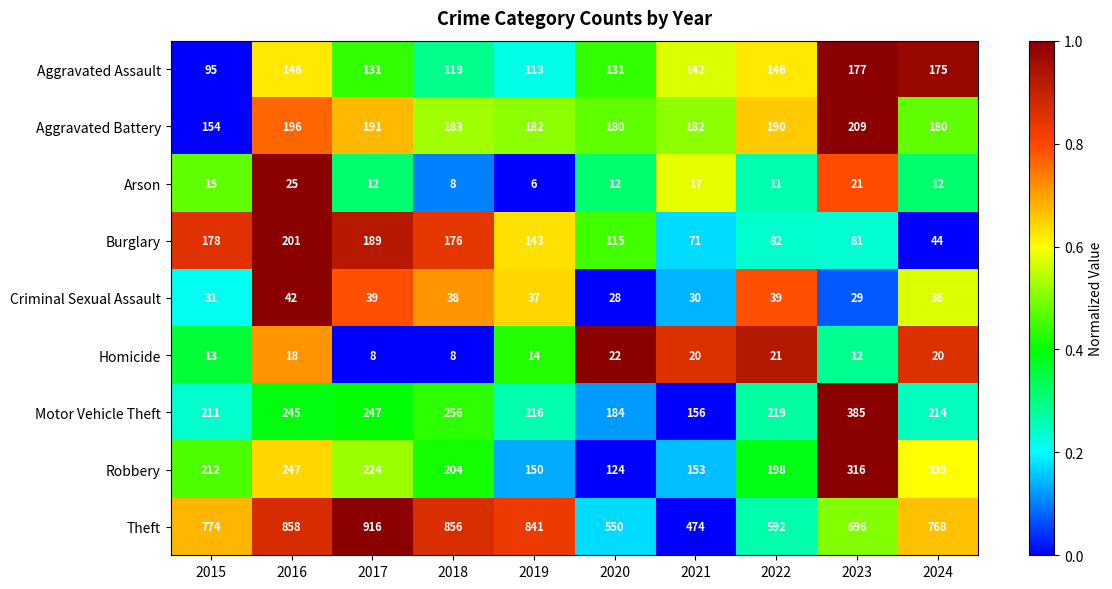

Where is Theft nearest to the value 695?

2023